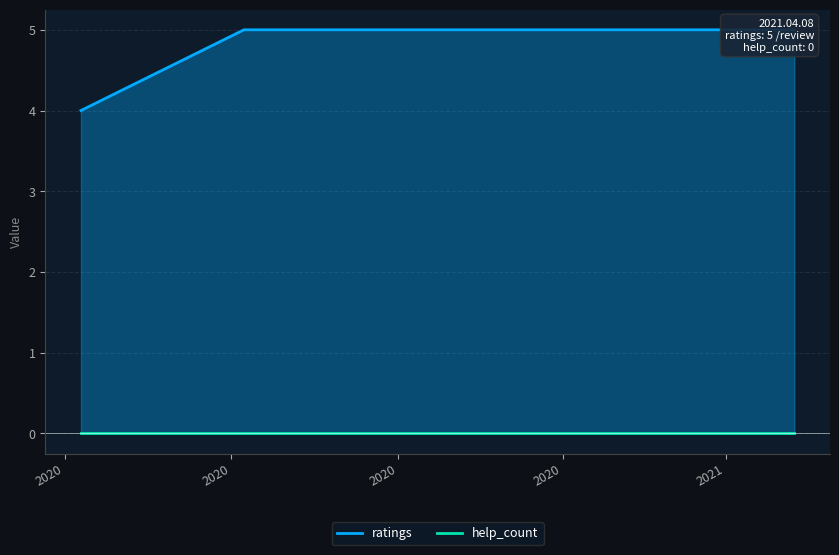

What is the label of the 1st point from the left?

2020.03.10